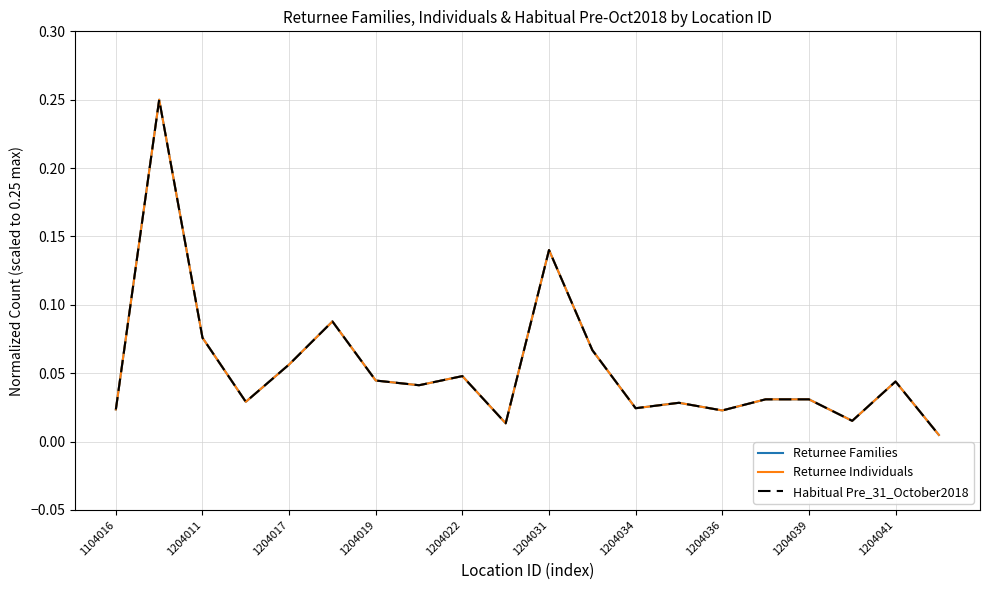

Does the chart have visible grid lines?

Yes